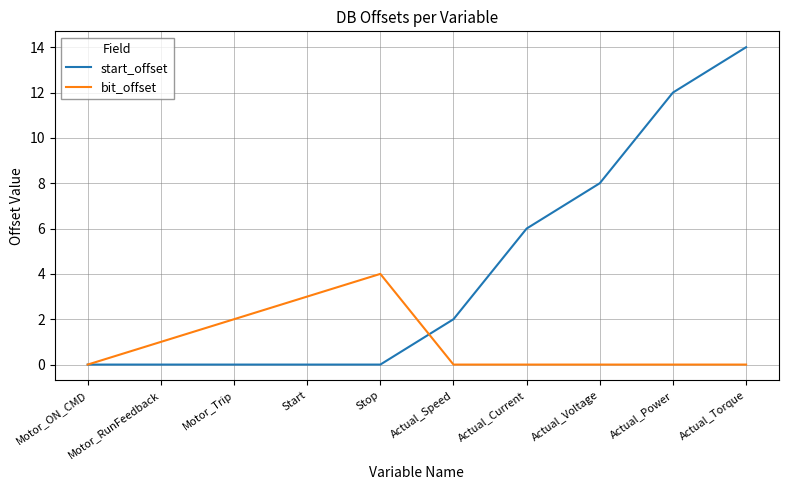

What position from the right is Actual_Torque?

1